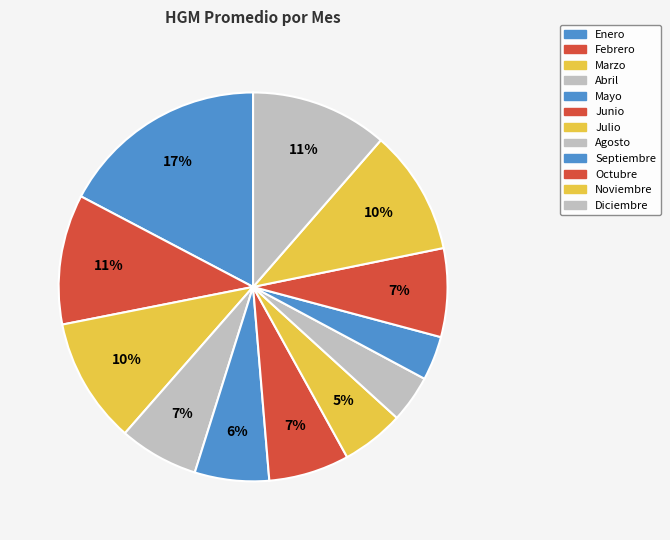

Count the number of slices in the pie.

12